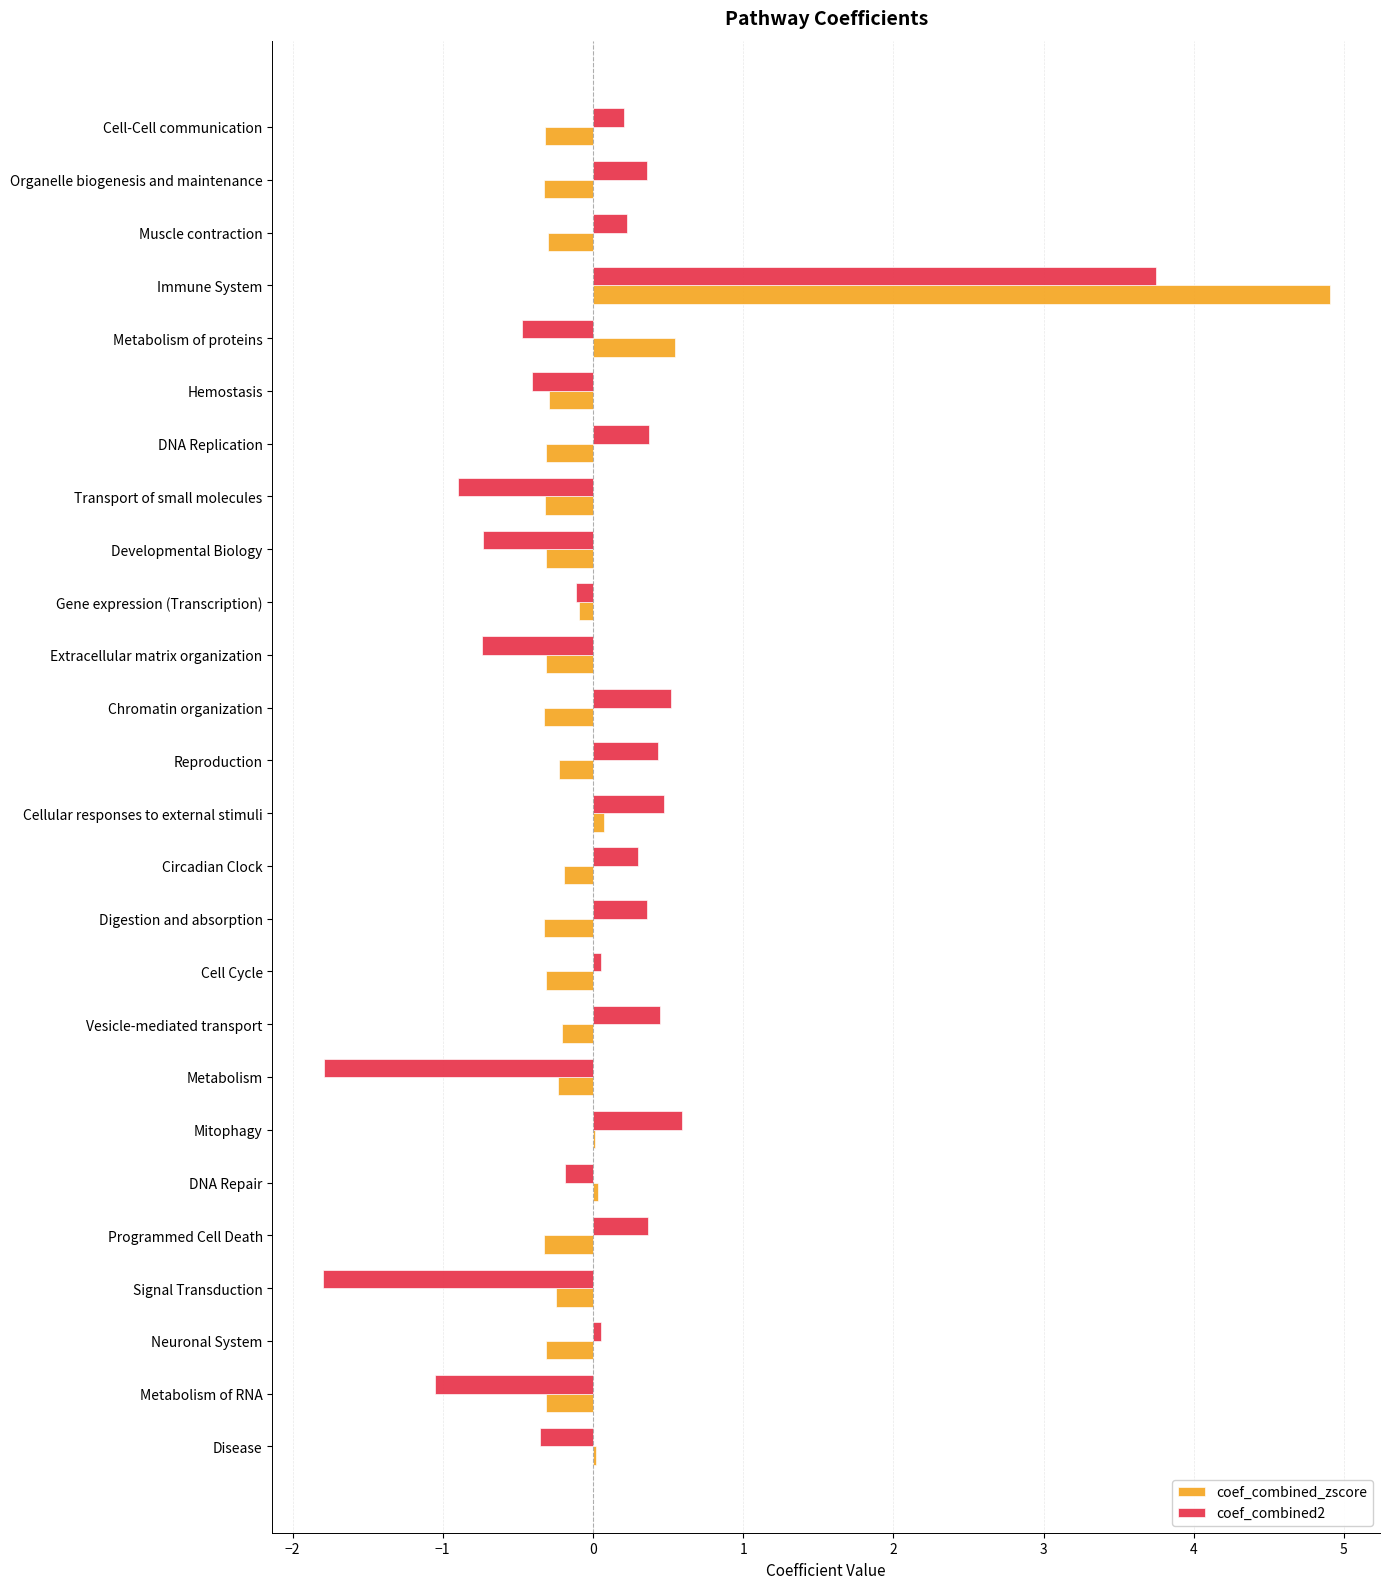

What is the maximum value for coef_combined_zscore?

4.9